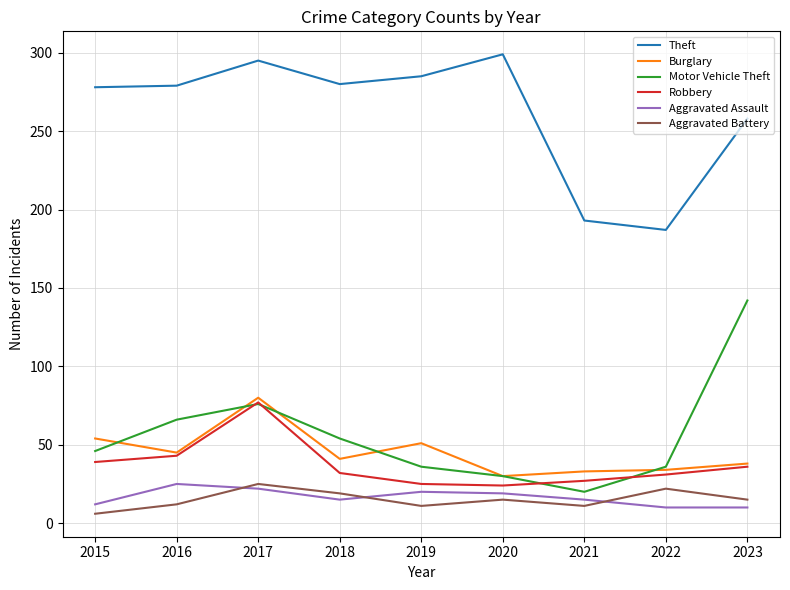

True or false: Aggravated Assault and Robbery cross at least once.

False